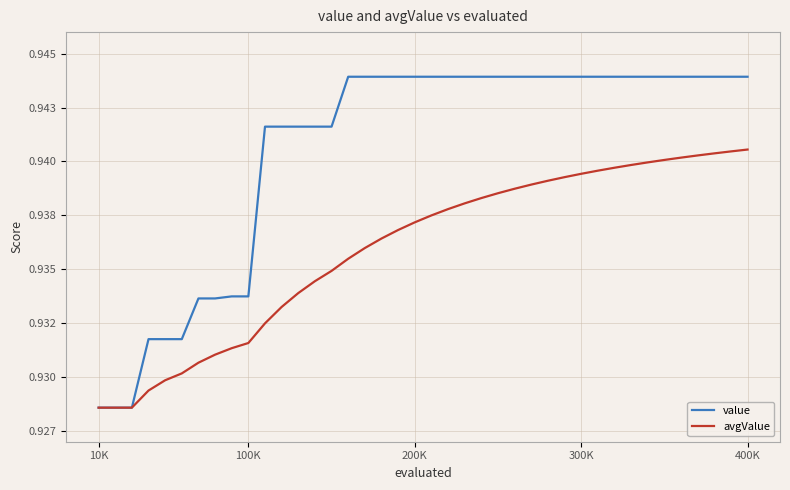

What are all the series names shown in the legend?

value, avgValue